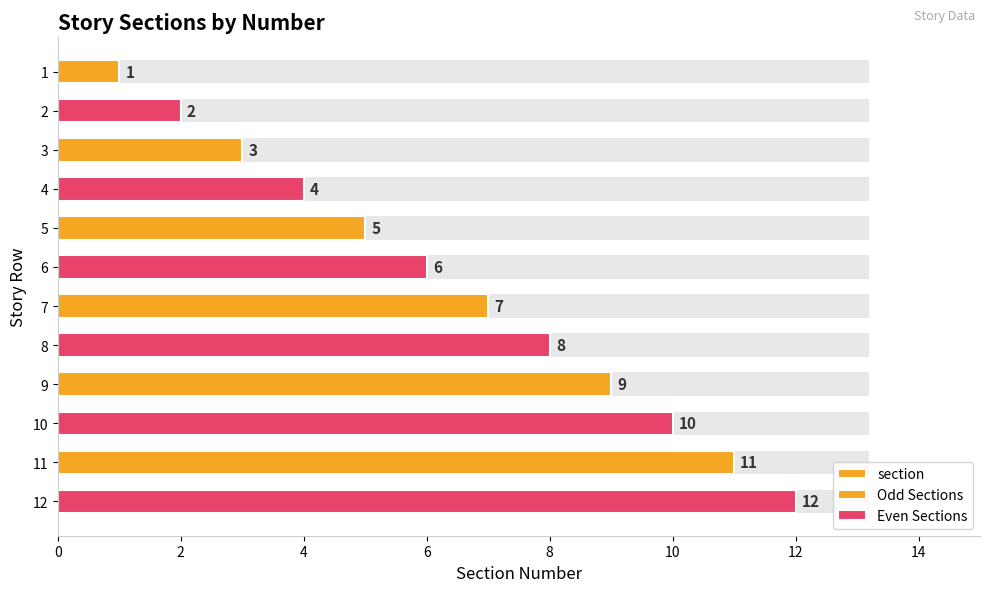

List the labels in order of value, largest first.

12, 11, 10, 9, 8, 7, 6, 5, 4, 3, 2, 1